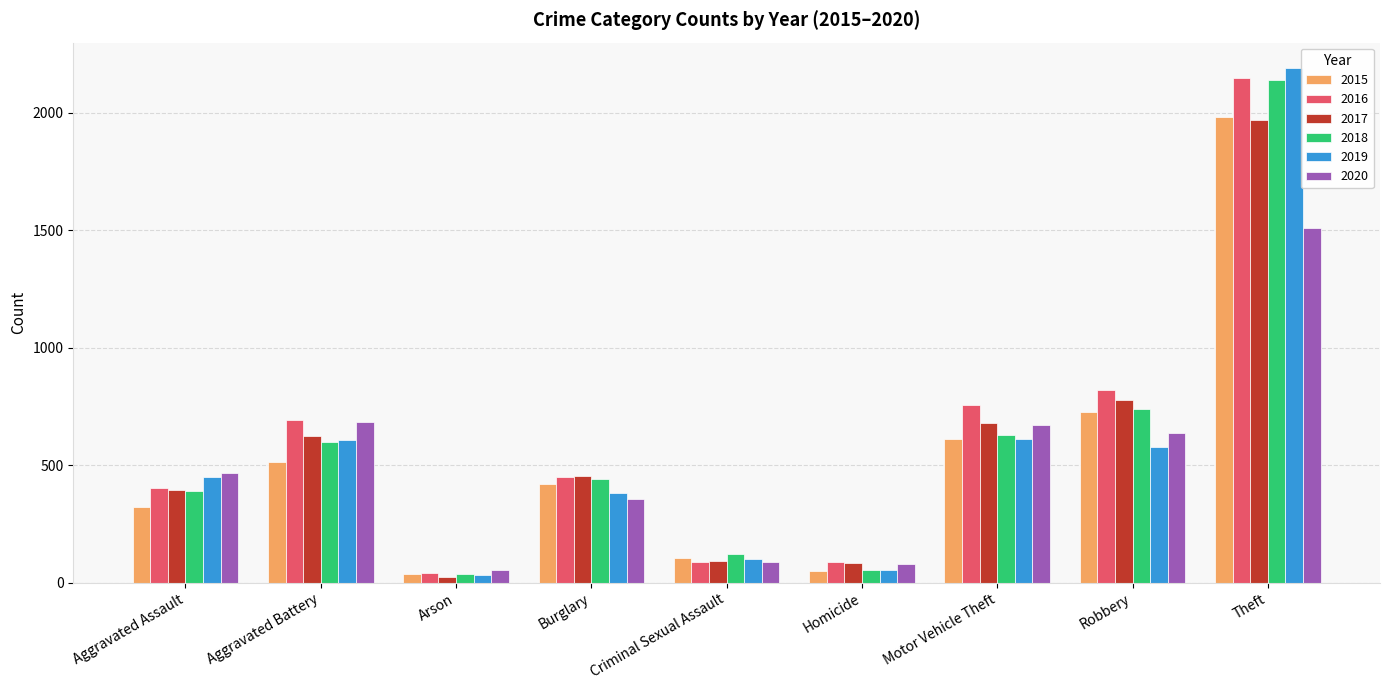

What is the minimum value shown in the chart?

23